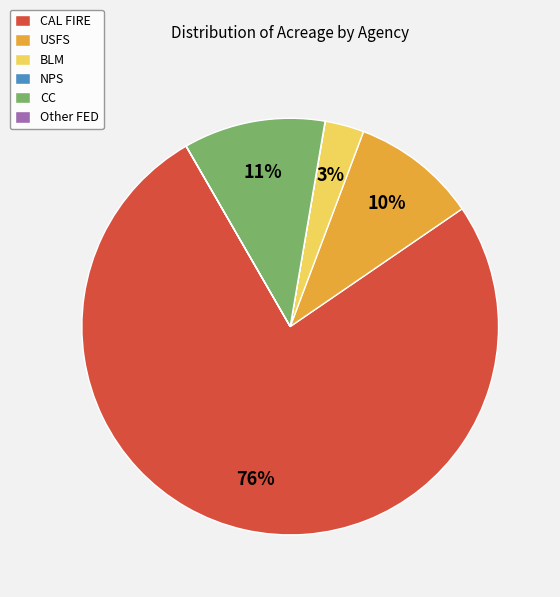

Which slice is the largest?

CAL FIRE